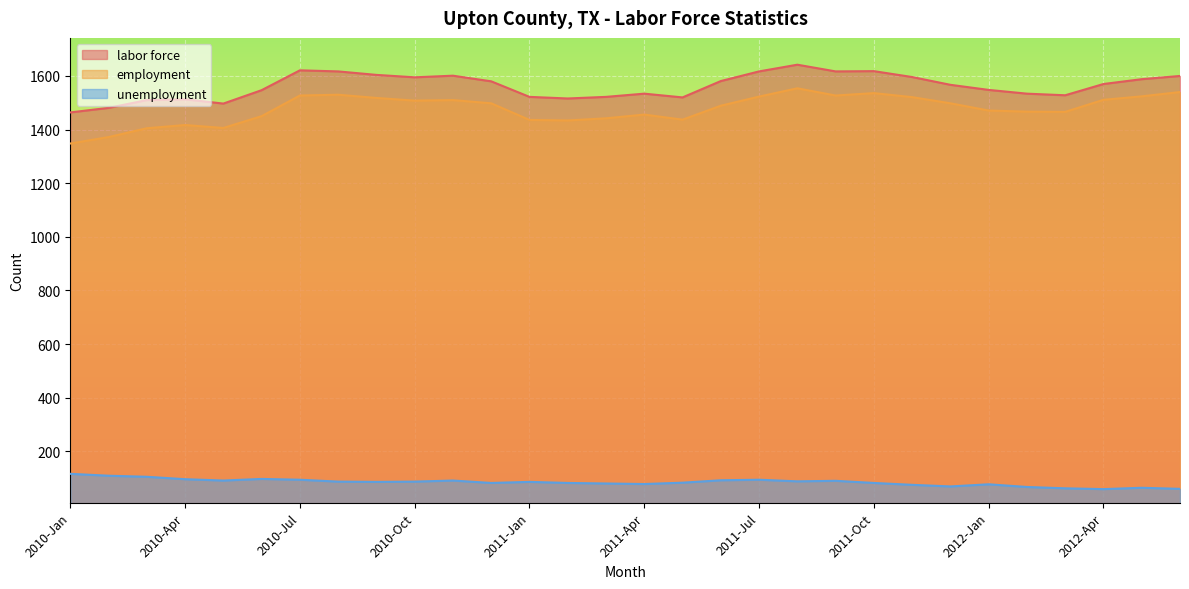

Which series has the widest spread of values?

employment